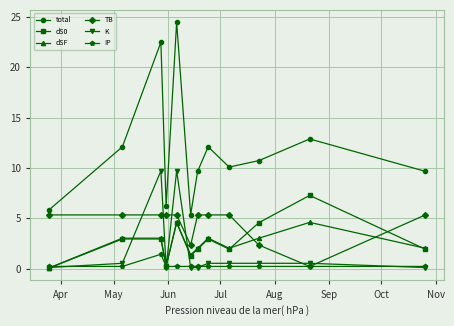

What is the smallest value displayed?

0.1